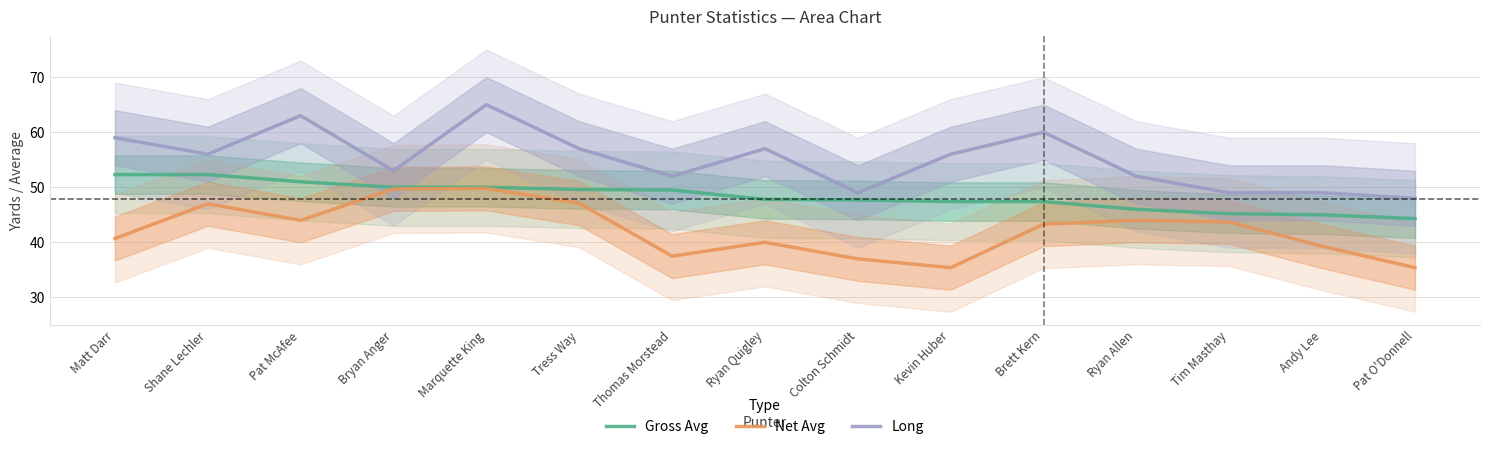

At which category is the sum across all series the highest?

Marquette King